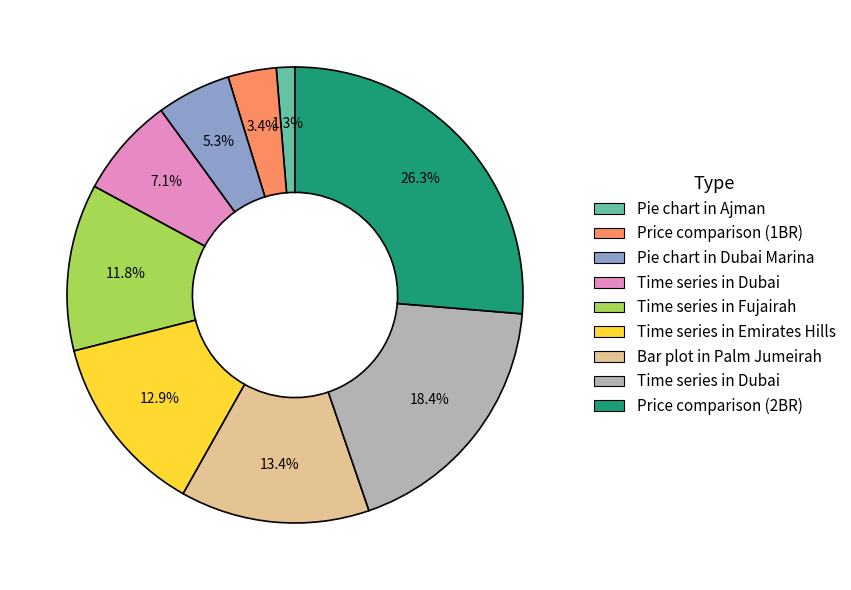

Is there any slice that represents more than half of the pie?

No